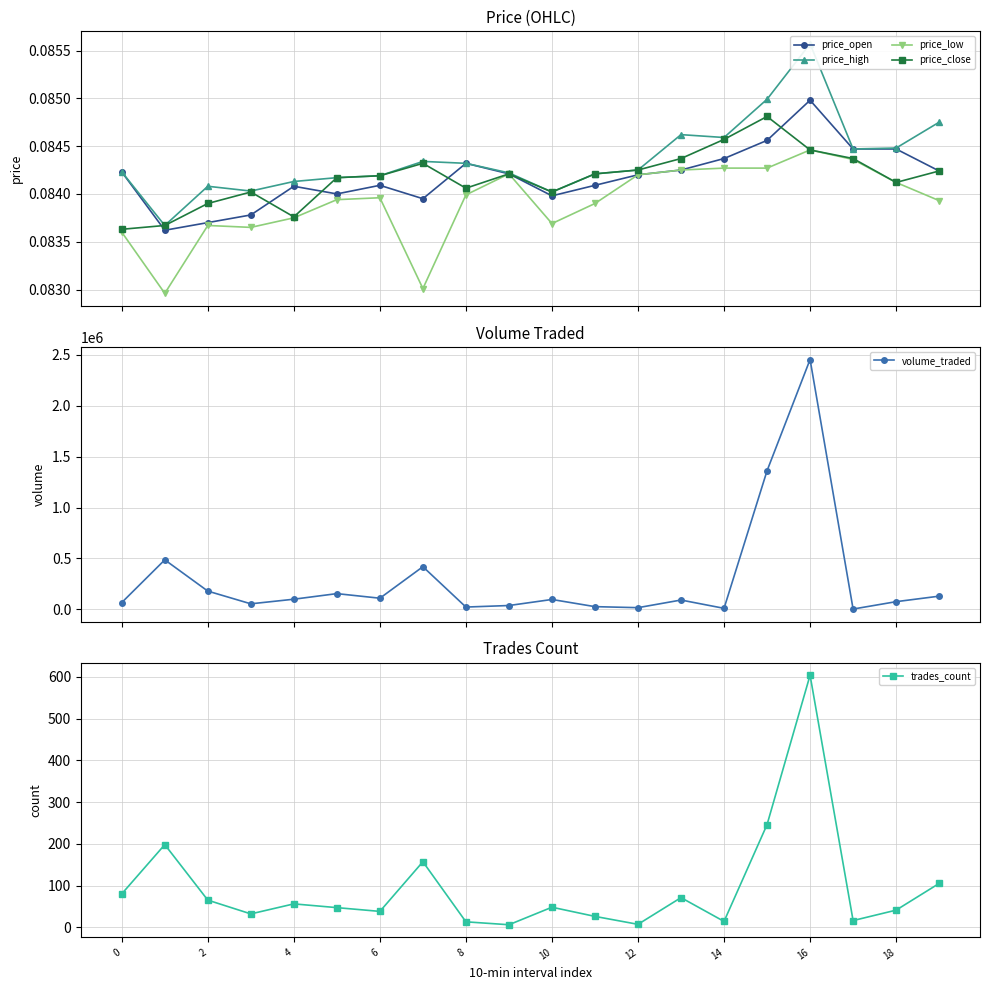

At which label does trades_count reach its peak?

16